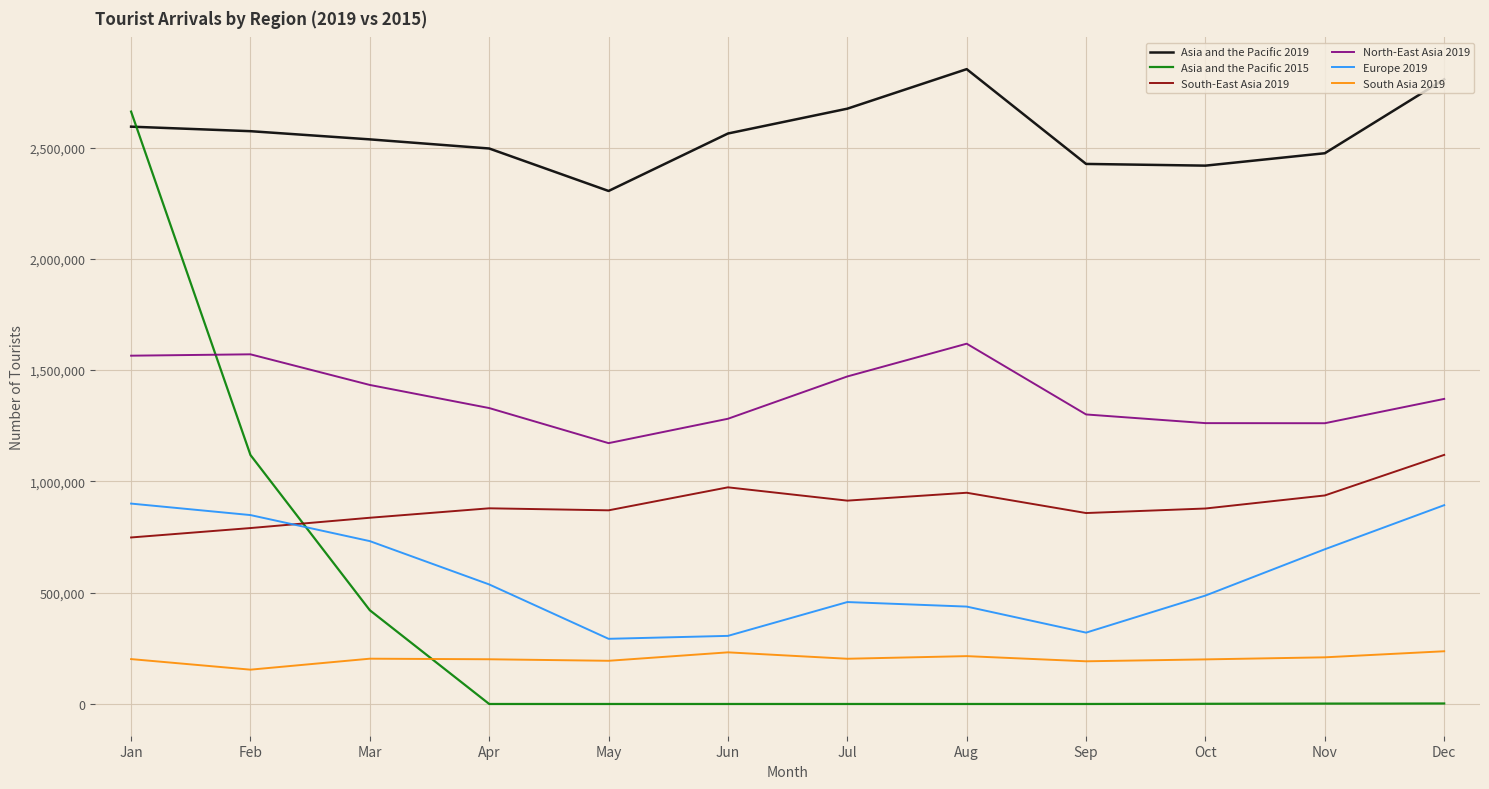

At which label does North-East Asia 2019 reach its minimum?

May